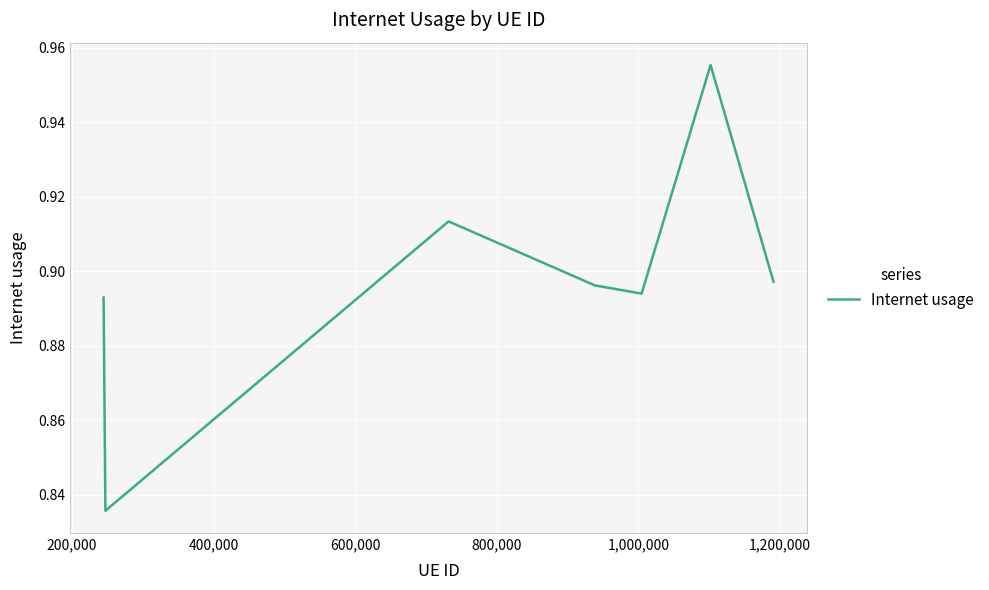

What is the sum of all values?

6.3